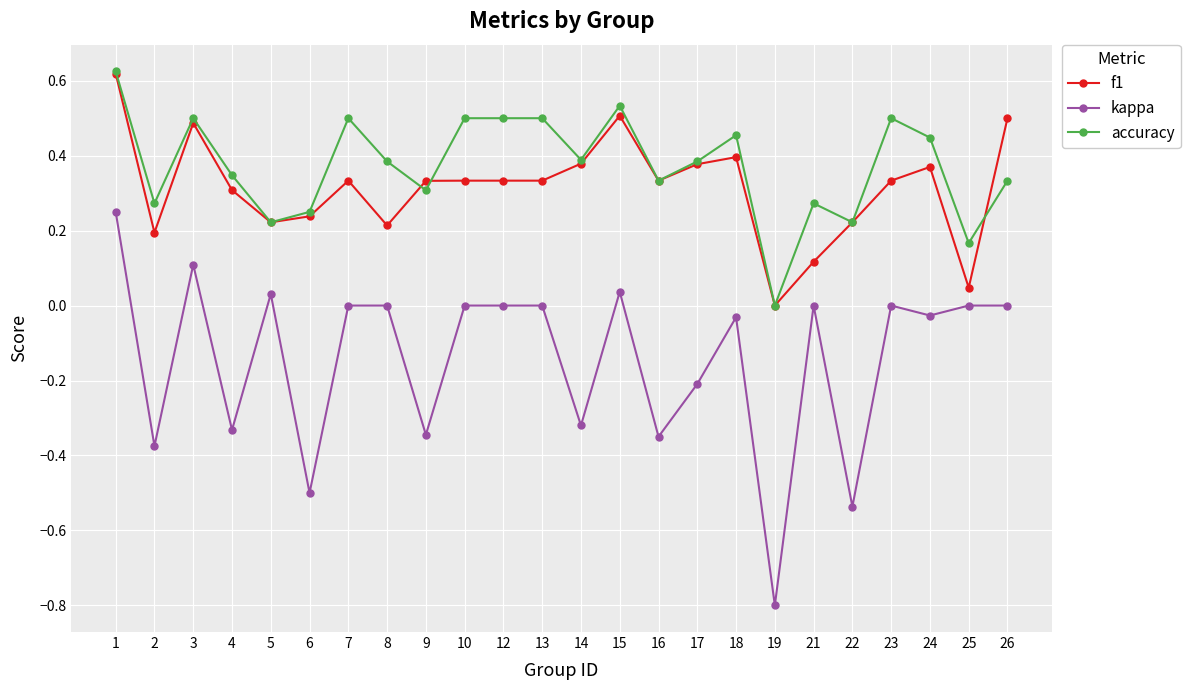

Is it true that kappa equals 0.0 at 7?

True